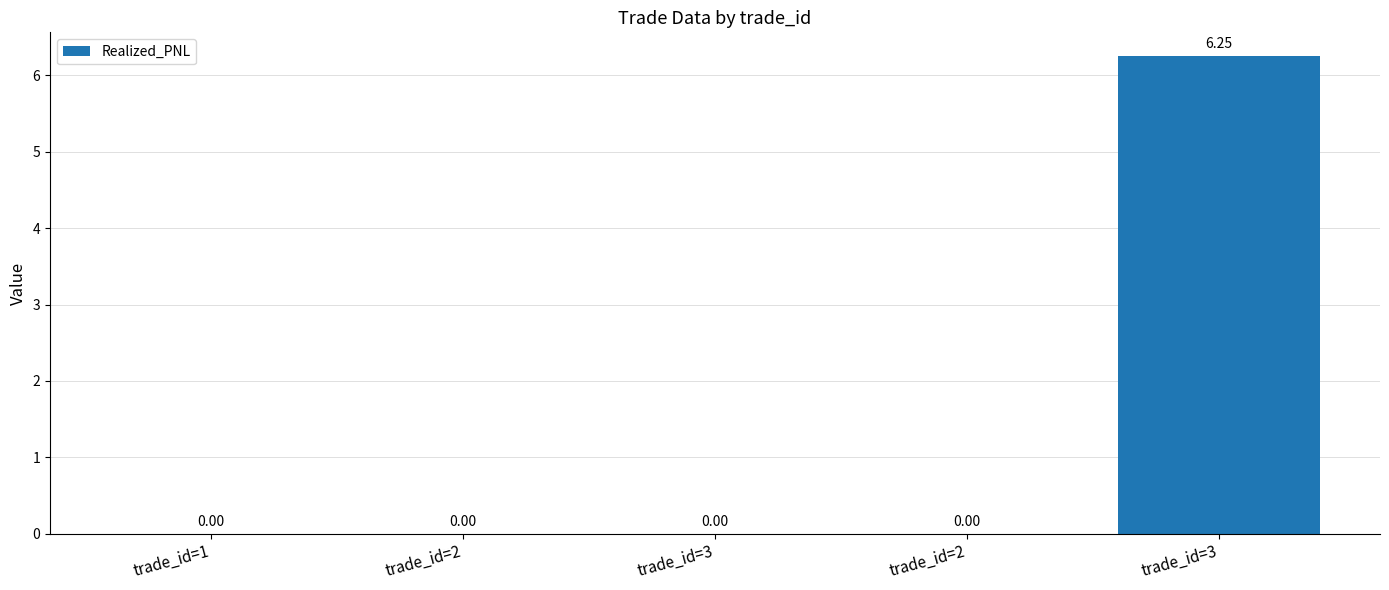

How many positive values are there?

1